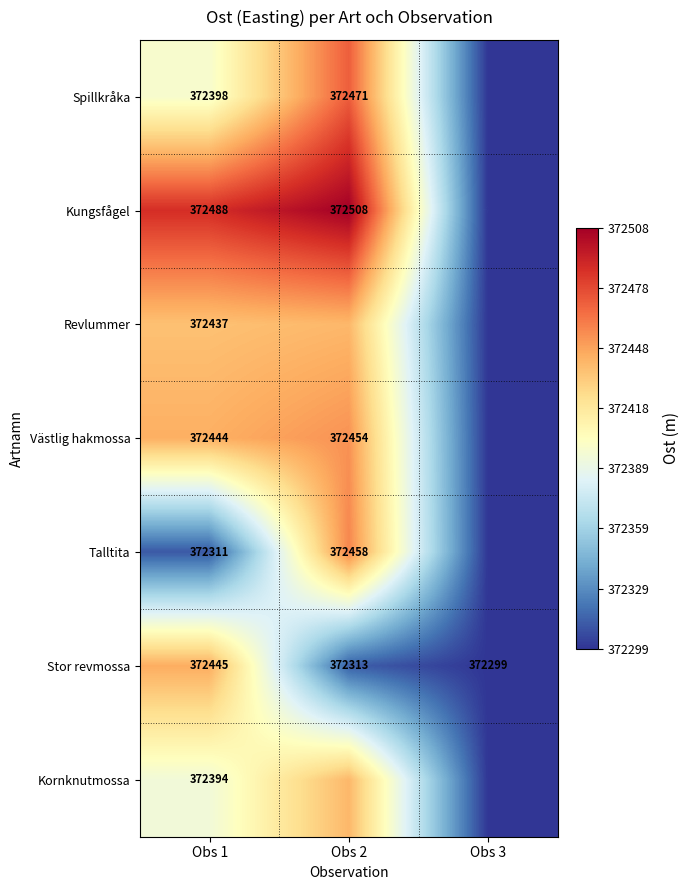

True or false: Stor revmossa has a value of 372445.0 at Obs 1.

True